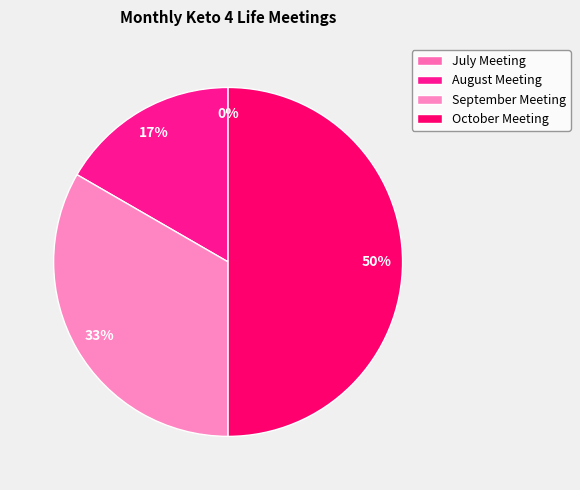

Is there a majority slice in this chart?

No